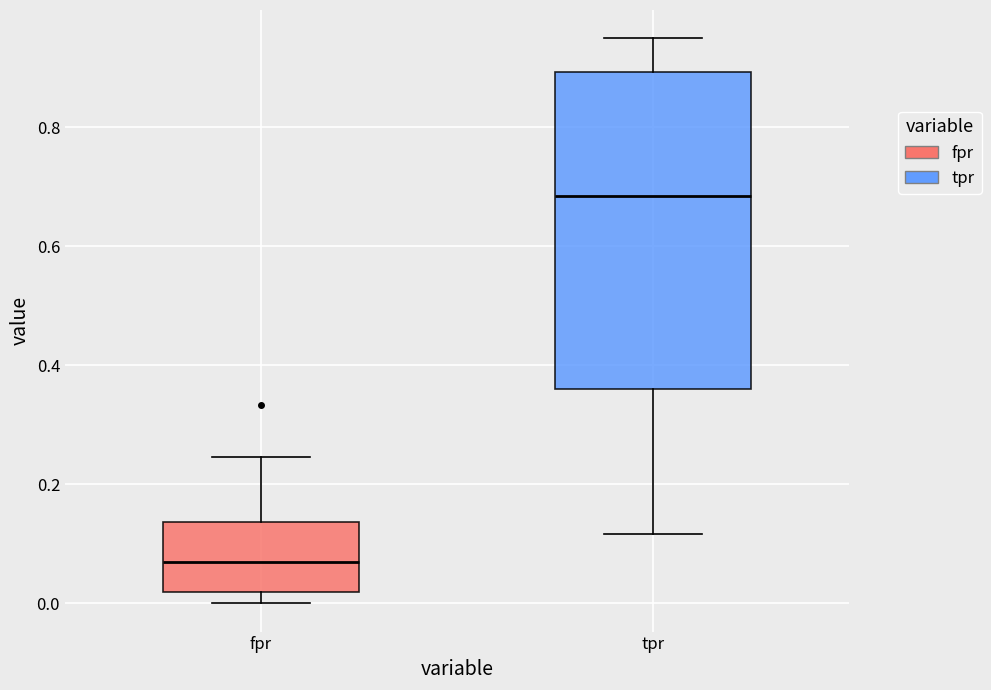

Which box has the highest median line?

tpr